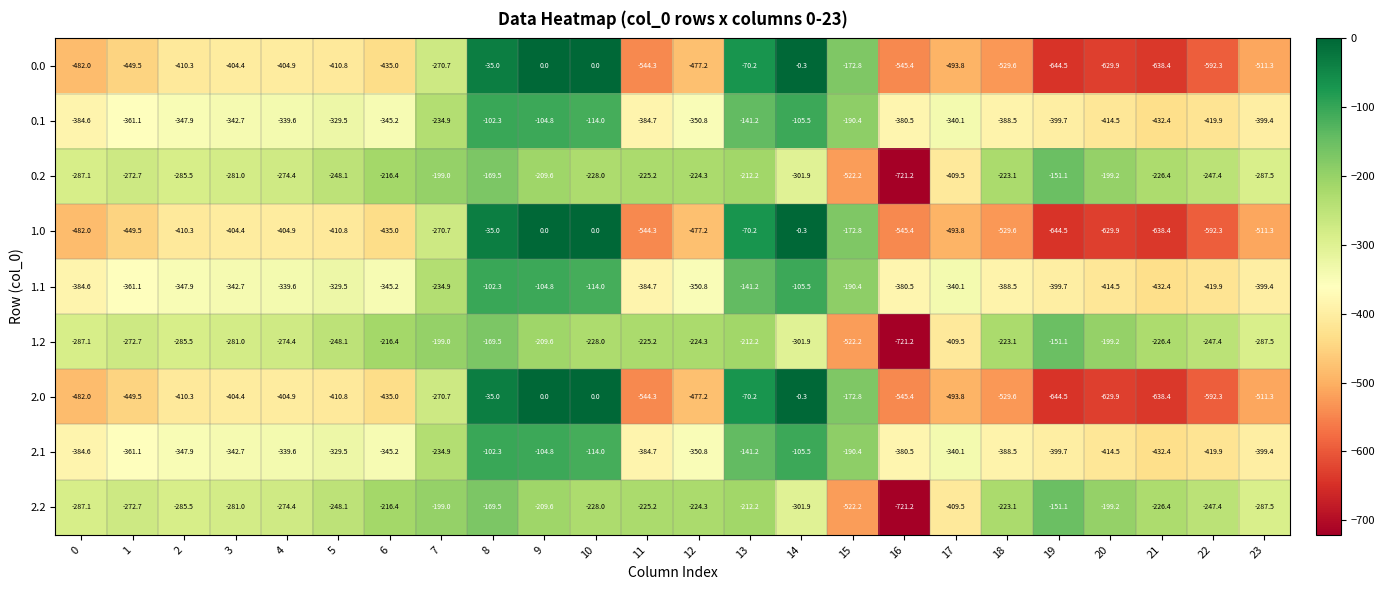

Is it true that 2.0 equals -529.6 at 18?

True